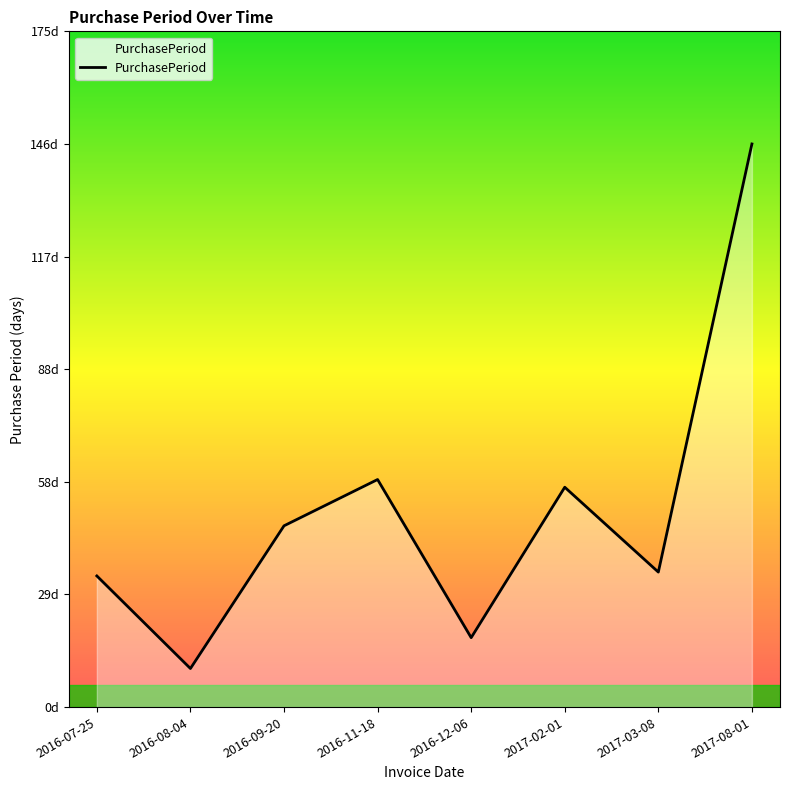

Reading left to right, transcribe all the data shown in this chart.

34	10	47	59	18	57	35	146